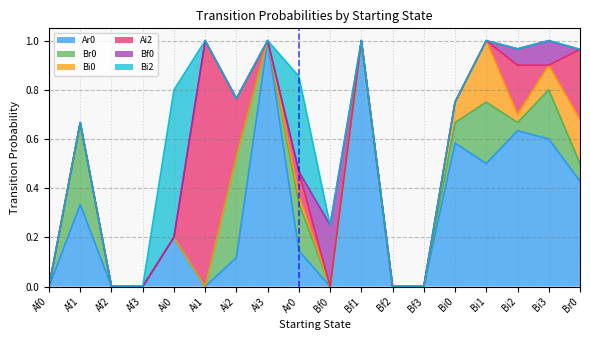

Count the number of data series in this chart.

6